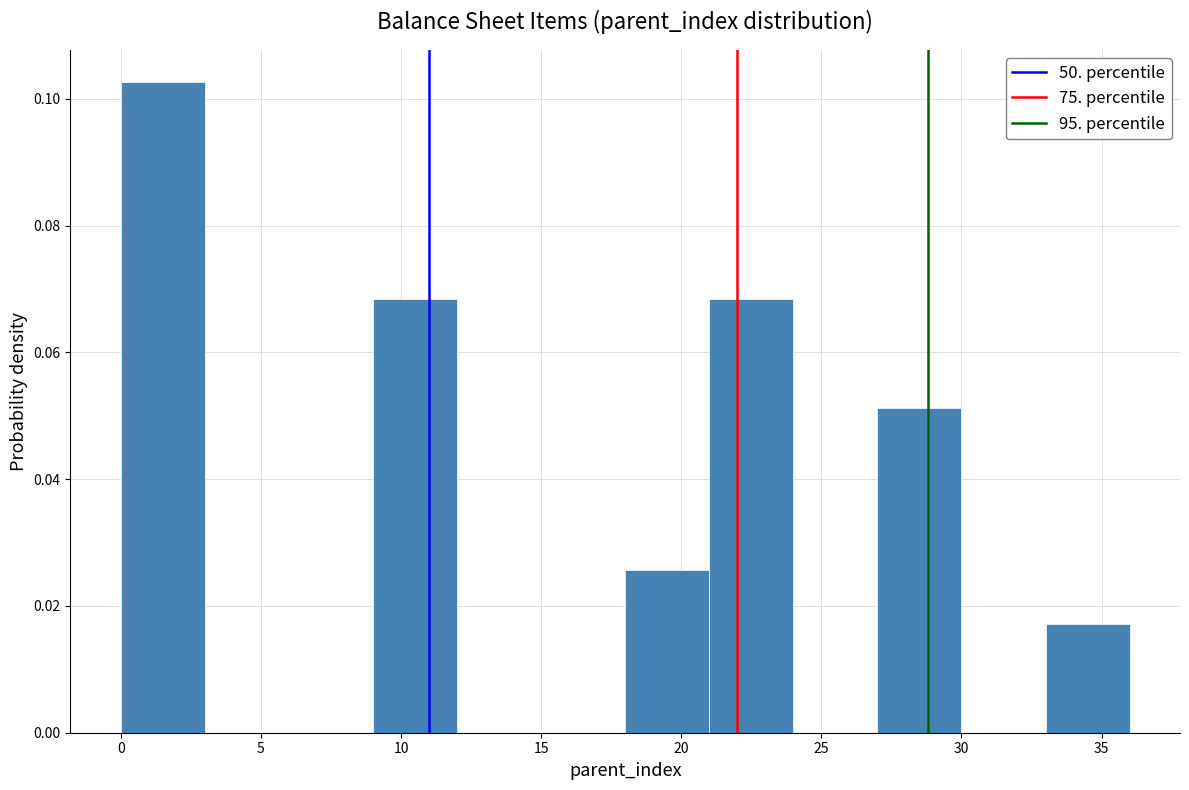

Reading left to right, list every bar in this chart as the range it spans on the x-axis followed by its height. The values are not printed on the chart, so give them approximately, as read against the axis.

0 to 3: 0.102
3 to 6: 0
6 to 9: 0
9 to 12: 0.068
12 to 15: 0
15 to 18: 0
18 to 21: 0.026
21 to 24: 0.068
24 to 27: 0
27 to 30: 0.052
30 to 33: 0
33 to 36: 0.018